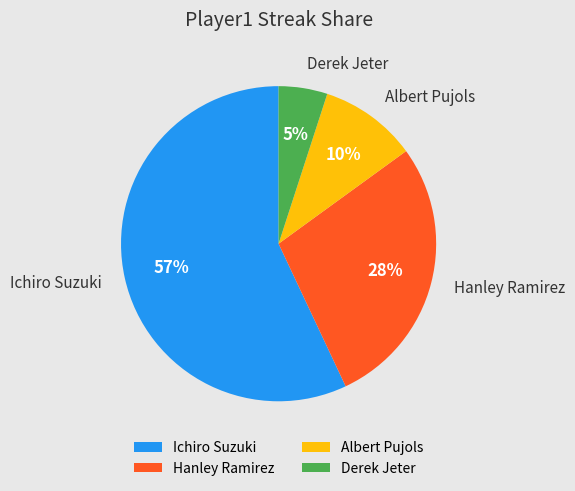

To the nearest percent, what is the combined percentage of Albert Pujols and Hanley Ramirez?

38%